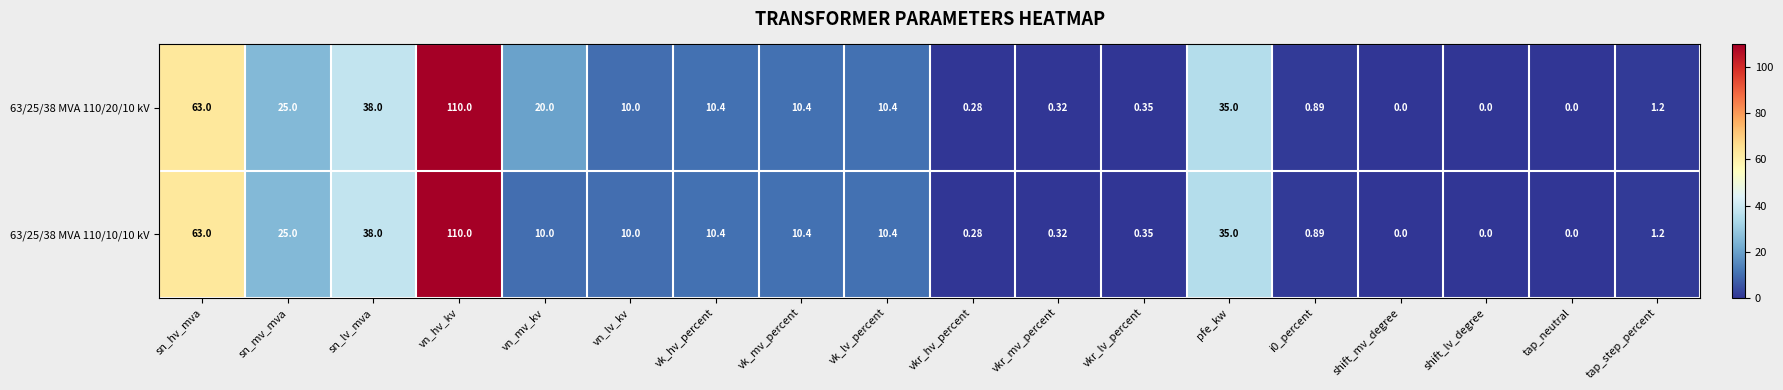

At which category is the sum across all series the highest?

vn_hv_kv